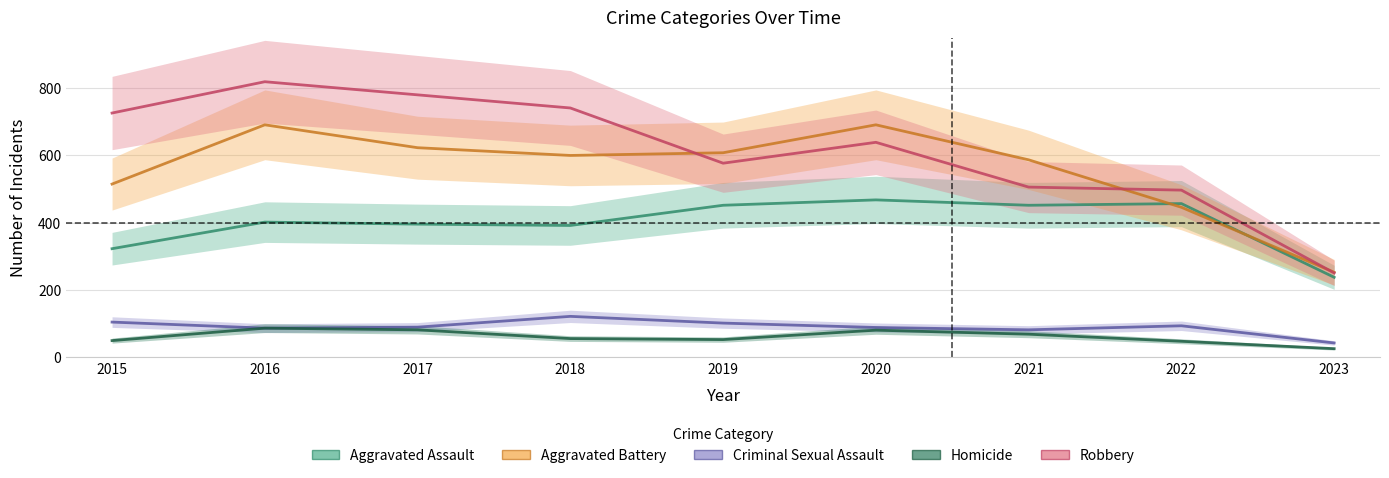

List the labels in order of Robbery value, largest first.

2016, 2017, 2018, 2015, 2020, 2019, 2021, 2022, 2023